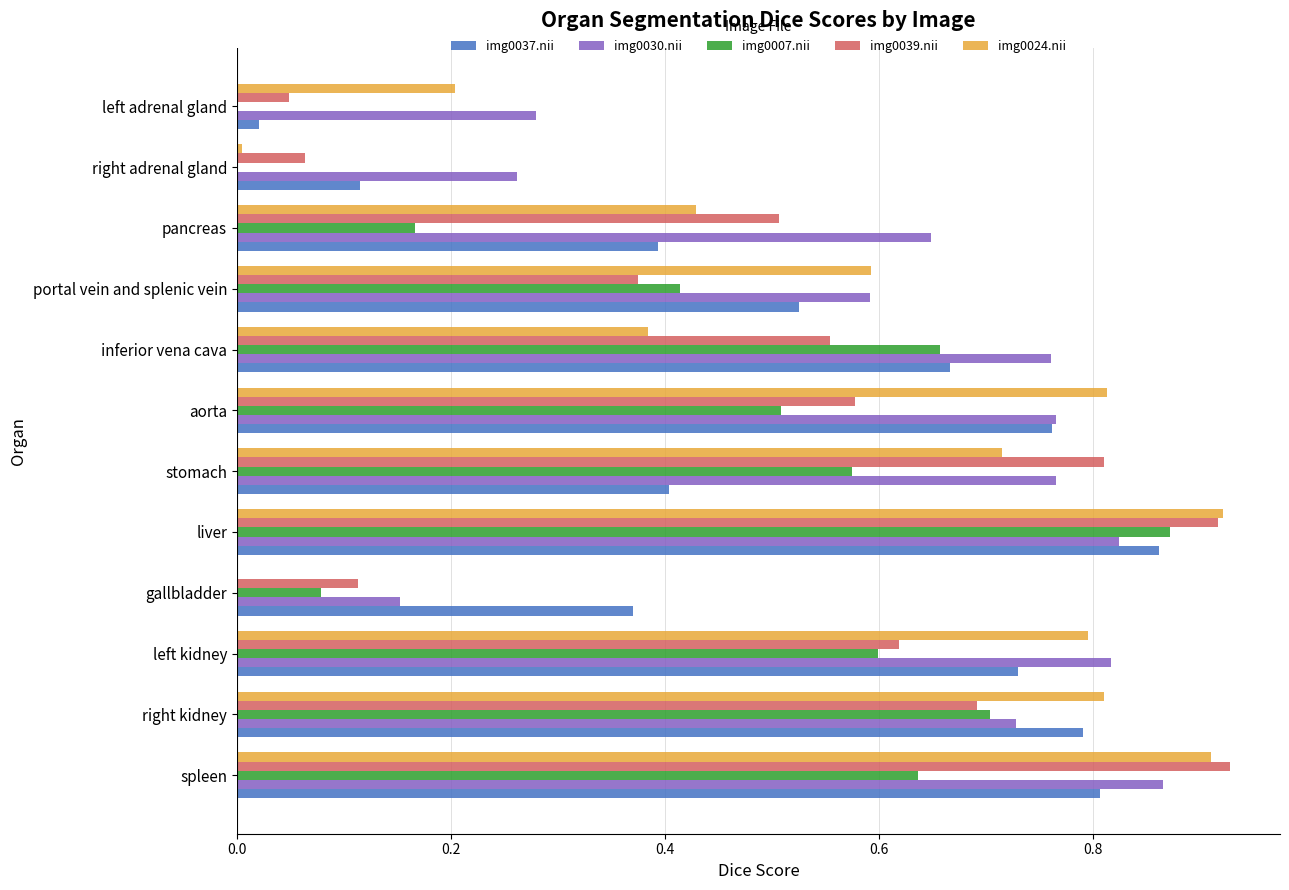

Where is img0037.nii nearest to the value 0?

left adrenal gland